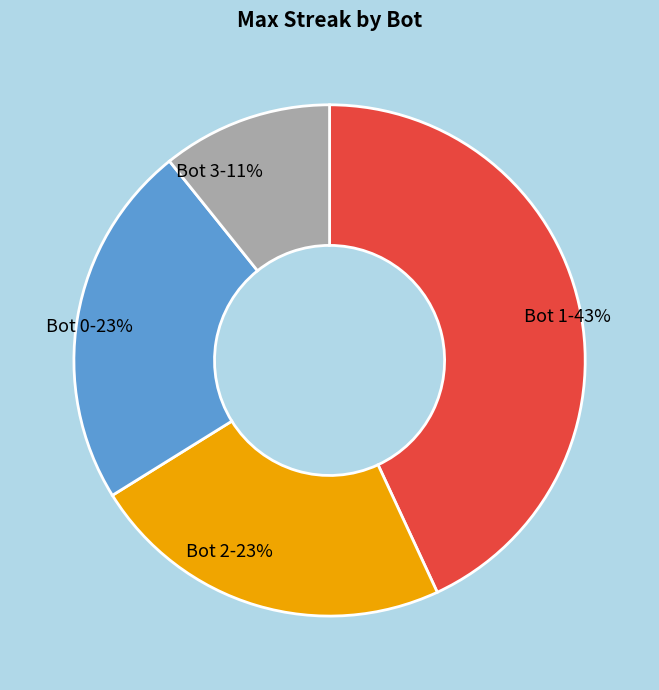

What percentage is the Bot 3 slice, to the nearest percent?

11%